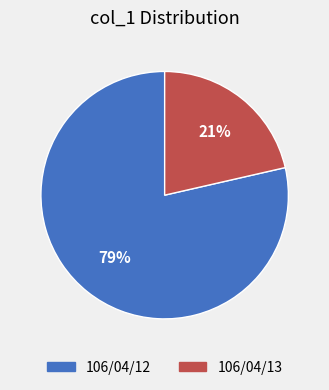

Rank the categories by value from lowest to highest.

106/04/13, 106/04/12